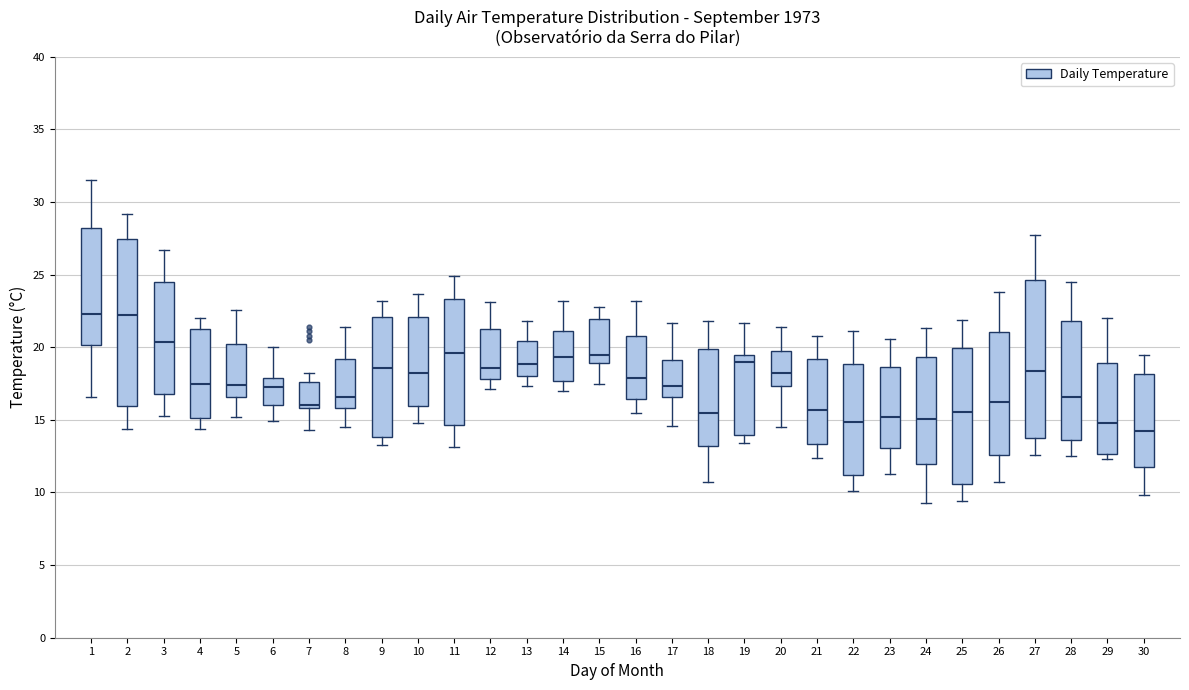

Reading left to right, read every box against the y-axis: the position of its median line, the range the box covers, and the ends of its whiskers. The values are not printed on the chart, so give them approximately, as read against the axis.

1: median 22.5, box 20.0 to 28.0, whiskers 16.5 to 31.5
2: median 22.0, box 16.0 to 27.5, whiskers 14.5 to 29.0
3: median 20.5, box 17.0 to 24.5, whiskers 15.5 to 26.5
4: median 17.5, box 15.0 to 21.0, whiskers 14.5 to 22.0
5: median 17.5, box 16.5 to 20.5, whiskers 15.0 to 22.5
6: median 17.5, box 16.0 to 18.0, whiskers 15.0 to 20.0
7: median 16.0 (just above the box's lower edge), box 16.0 to 17.5, whiskers 14.5 to 18.0
8: median 16.5, box 16.0 to 19.0, whiskers 14.5 to 21.5
9: median 18.5, box 14.0 to 22.0, whiskers 13.5 to 23.0
10: median 18.0, box 16.0 to 22.0, whiskers 15.0 to 23.5
11: median 19.5, box 14.5 to 23.5, whiskers 13.0 to 25.0
12: median 18.5, box 18.0 to 21.5, whiskers 17.0 to 23.0
13: median 19.0, box 18.0 to 20.5, whiskers 17.5 to 22.0
14: median 19.5, box 17.5 to 21.0, whiskers 17.0 to 23.0
15: median 19.5, box 19.0 to 22.0, whiskers 17.5 to 23.0
16: median 18.0, box 16.5 to 21.0, whiskers 15.5 to 23.0
17: median 17.5, box 16.5 to 19.0, whiskers 14.5 to 21.5
18: median 15.5, box 13.0 to 20.0, whiskers 10.5 to 22.0
19: median 19.0, box 14.0 to 19.5, whiskers 13.5 to 21.5
20: median 18.5, box 17.5 to 19.5, whiskers 14.5 to 21.5
21: median 15.5, box 13.5 to 19.0, whiskers 12.5 to 21.0
22: median 15.0, box 11.0 to 19.0, whiskers 10.0 to 21.0
23: median 15.0, box 13.0 to 18.5, whiskers 11.5 to 20.5
24: median 15.0, box 12.0 to 19.5, whiskers 9.5 to 21.5
25: median 15.5, box 10.5 to 20.0, whiskers 9.5 to 22.0
26: median 16.5, box 12.5 to 21.0, whiskers 10.5 to 24.0
27: median 18.5, box 14.0 to 24.5, whiskers 12.5 to 27.5
28: median 16.5, box 13.5 to 22.0, whiskers 12.5 to 24.5
29: median 15.0, box 12.5 to 19.0, whiskers 12.5 (just below the box's lower edge) to 22.0
30: median 14.0, box 12.0 to 18.0, whiskers 10.0 to 19.5